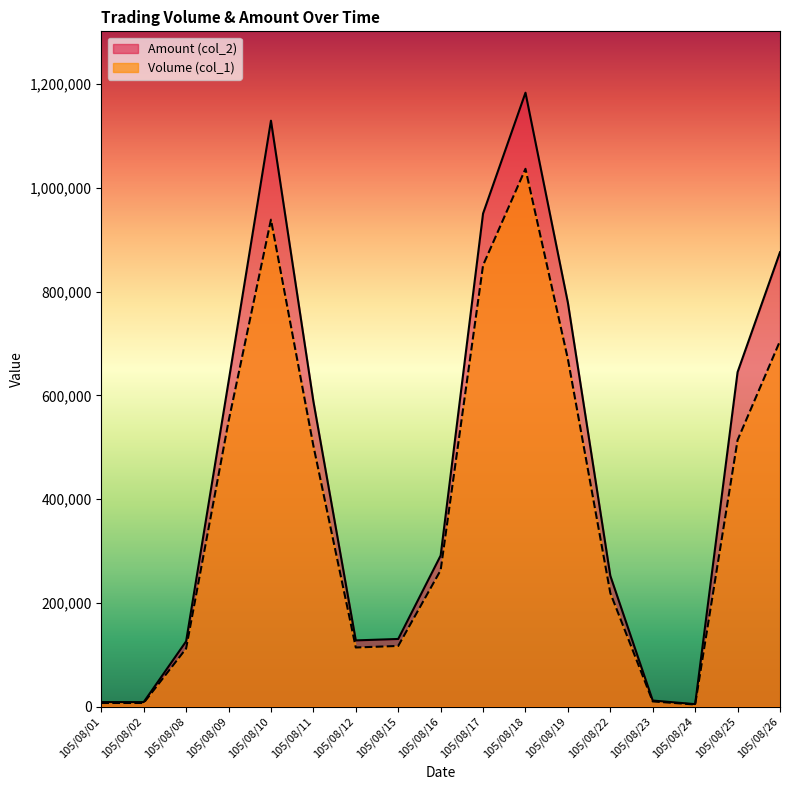

Where does the Volume (col_1) series first go above 263000?

105/08/09